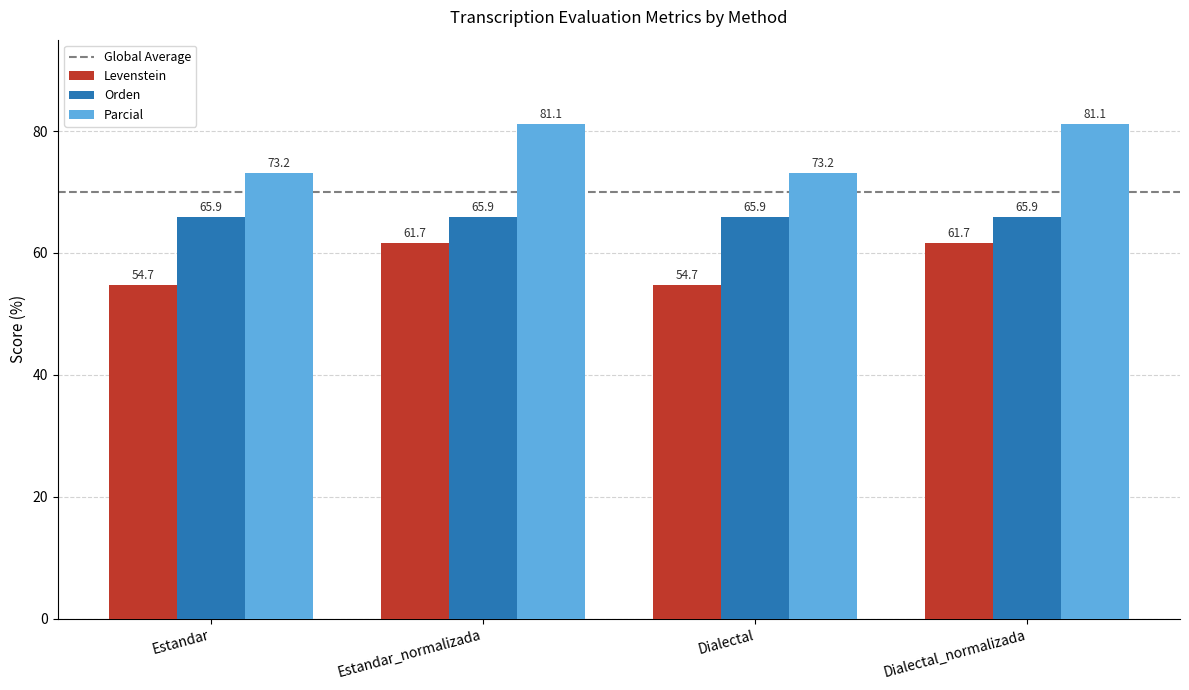

What is the sum of the Levenstein values at Dialectal_normalizada and Dialectal?

116.4